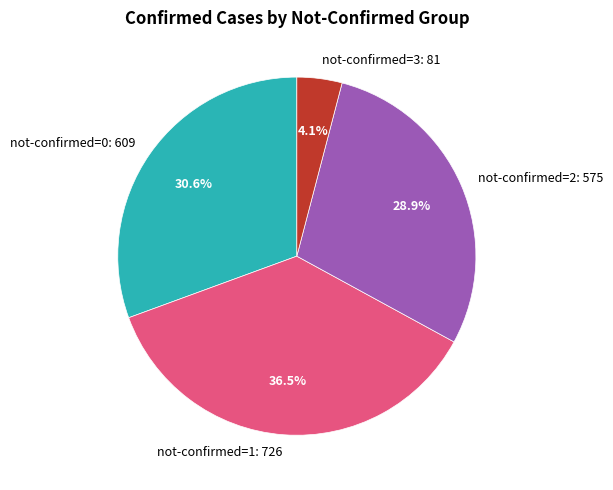

Is there a majority slice in this chart?

No